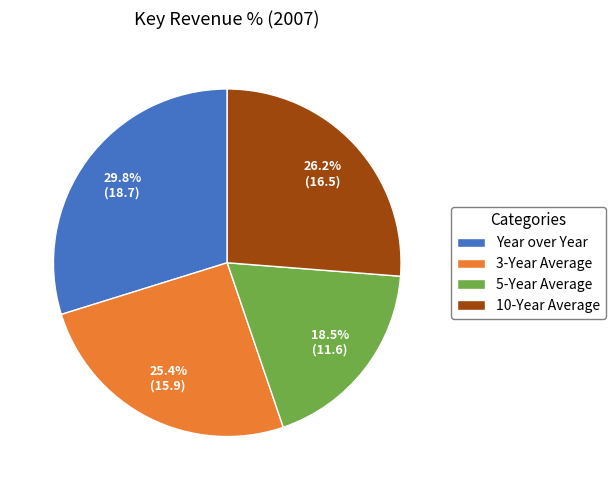

Which slice is the largest?

Year over Year